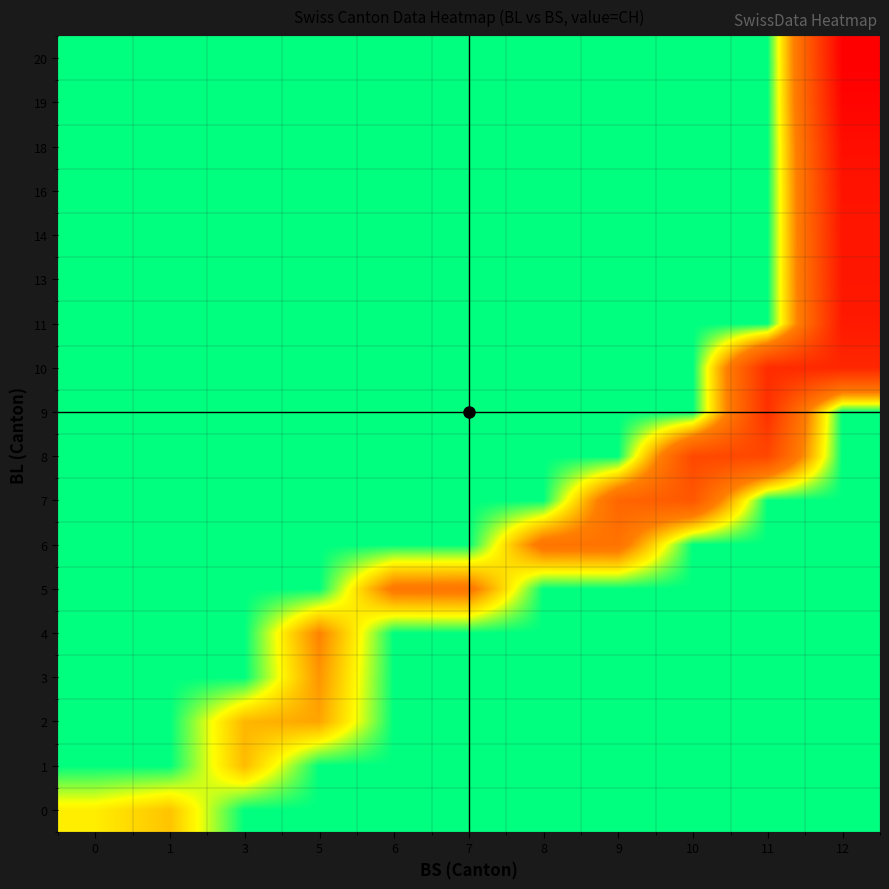

Reading left to right, extract all data points from this chart.

0: 0=51	1=70	3=0	5=0	6=0	7=0	8=0	9=0	10=0	11=0	12=0
1: 0=0	1=0	3=74	5=0	6=0	7=0	8=0	9=0	10=0	11=0	12=0
2: 0=0	1=0	3=76	5=84	6=0	7=0	8=0	9=0	10=0	11=0	12=0
3: 0=0	1=0	3=0	5=91	6=0	7=0	8=0	9=0	10=0	11=0	12=0
4: 0=0	1=0	3=0	5=100	6=0	7=0	8=0	9=0	10=0	11=0	12=0
5: 0=0	1=0	3=0	5=0	6=111	7=113	8=0	9=0	10=0	11=0	12=0
6: 0=0	1=0	3=0	5=0	6=0	7=0	8=117	9=119	10=0	11=0	12=0
7: 0=0	1=0	3=0	5=0	6=0	7=0	8=0	9=138	10=160	11=0	12=0
8: 0=0	1=0	3=0	5=0	6=0	7=0	8=0	9=0	10=182	11=183	12=0
9: 0=0	1=0	3=0	5=0	6=0	7=0	8=0	9=0	10=0	11=217	12=0
10: 0=0	1=0	3=0	5=0	6=0	7=0	8=0	9=0	10=0	11=223	12=231
11: 0=0	1=0	3=0	5=0	6=0	7=0	8=0	9=0	10=0	11=0	12=250
13: 0=0	1=0	3=0	5=0	6=0	7=0	8=0	9=0	10=0	11=0	12=255
14: 0=0	1=0	3=0	5=0	6=0	7=0	8=0	9=0	10=0	11=0	12=256
16: 0=0	1=0	3=0	5=0	6=0	7=0	8=0	9=0	10=0	11=0	12=259
18: 0=0	1=0	3=0	5=0	6=0	7=0	8=0	9=0	10=0	11=0	12=267
19: 0=0	1=0	3=0	5=0	6=0	7=0	8=0	9=0	10=0	11=0	12=282
20: 0=0	1=0	3=0	5=0	6=0	7=0	8=0	9=0	10=0	11=0	12=288